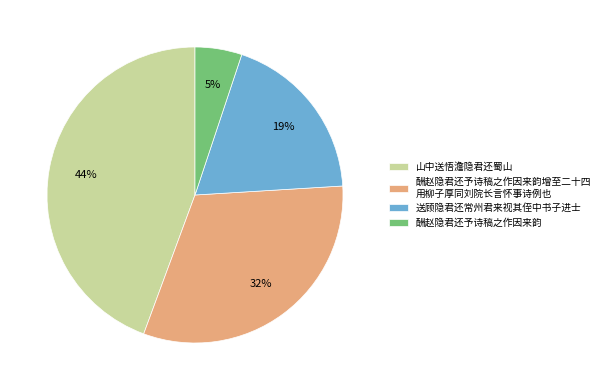

Which category has the smallest portion of the pie?

酬赵隐君还予诗稿之作因来韵